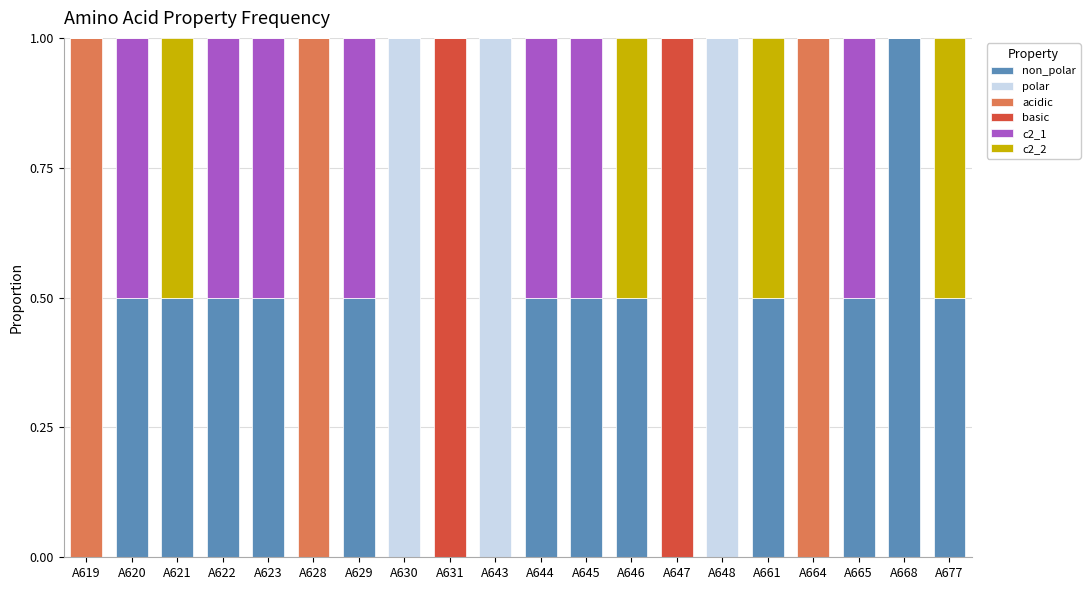

What is the total value across all series at A629?

1.0